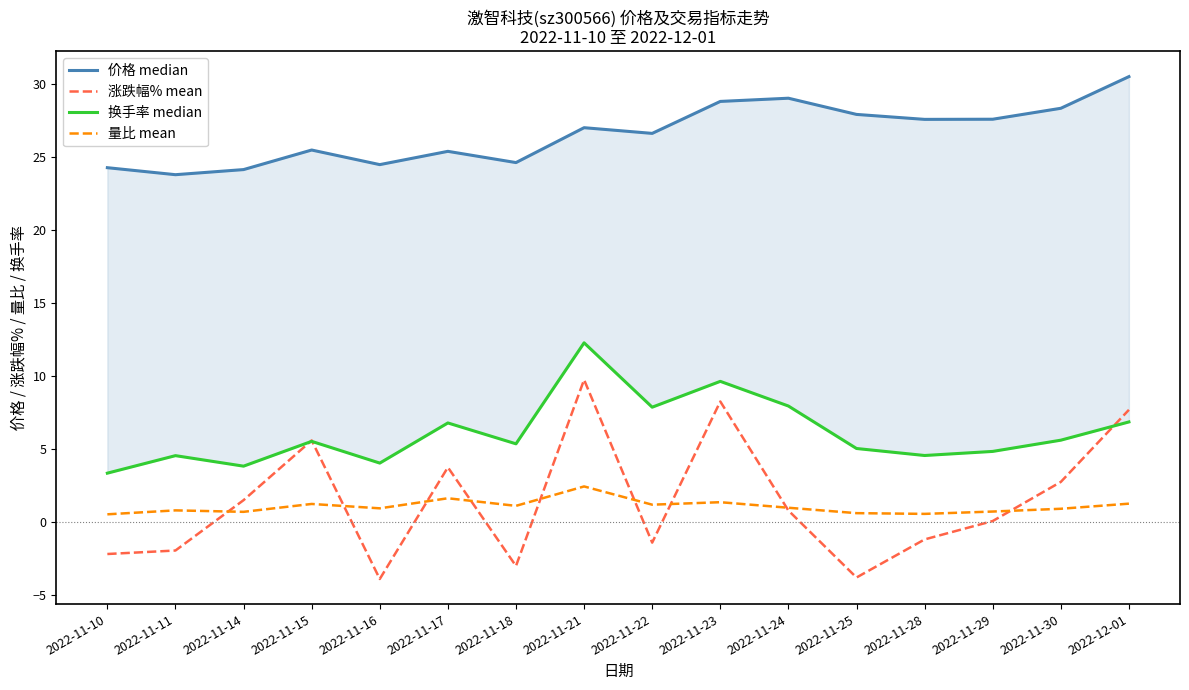

Does the chart display data point markers on the line(s)?

No